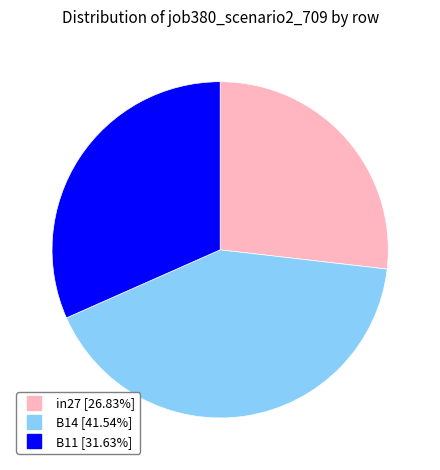

Is it true that B11 is 32% of the pie?

True